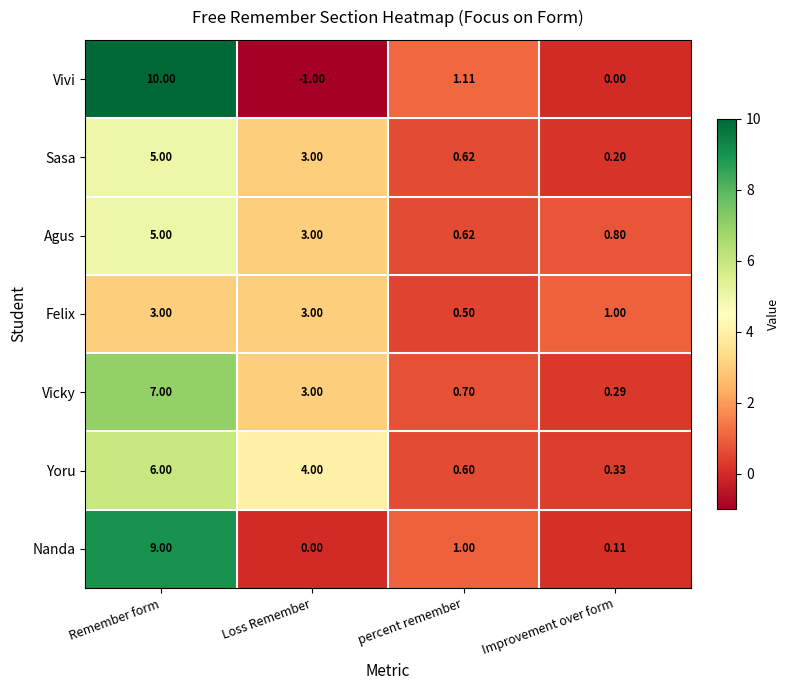

Between Remember form and percent remember, which series saw the biggest shift?

Vivi